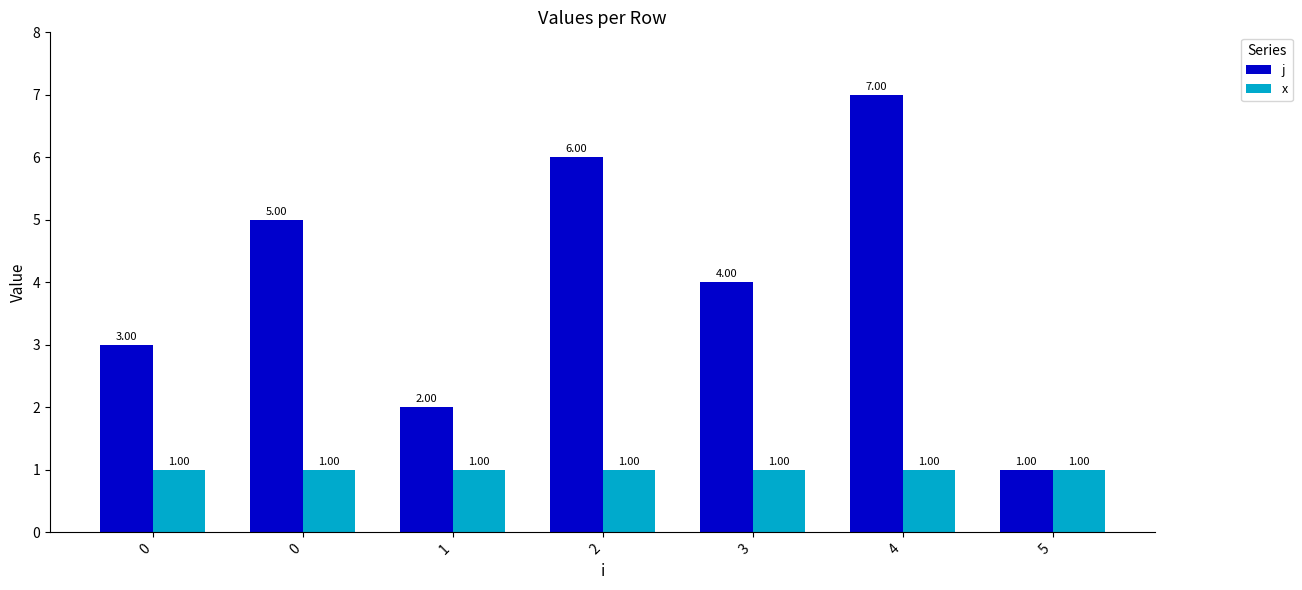

How many bars are there in each group?

2